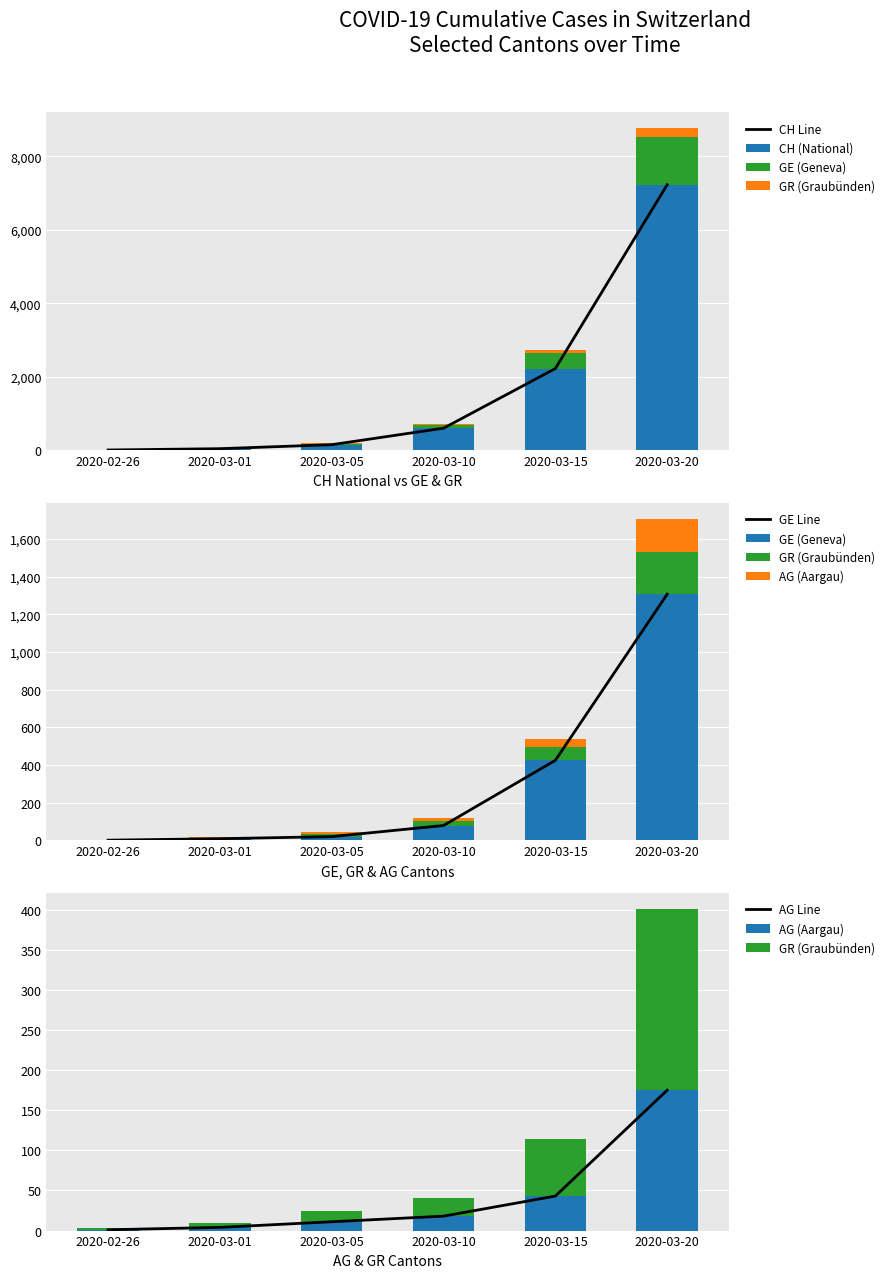

Does the chart contain any negative values?

No